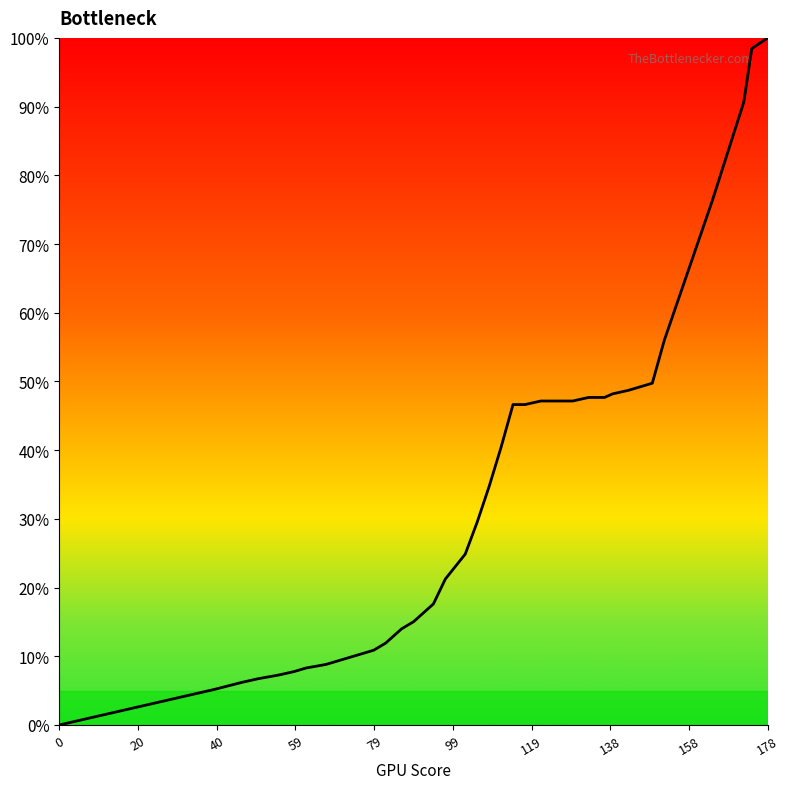

Does the chart have visible grid lines?

No